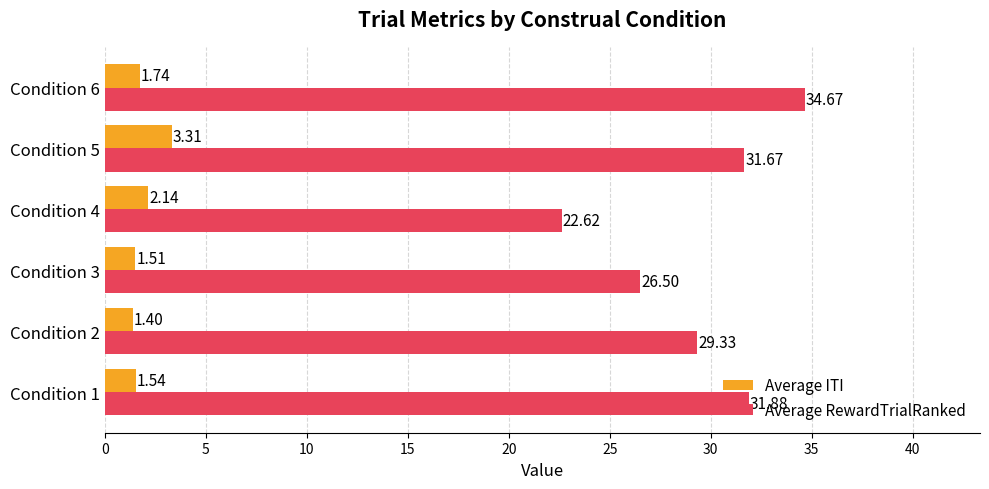

Which series has the largest total across all categories?

Average RewardTrialRanked